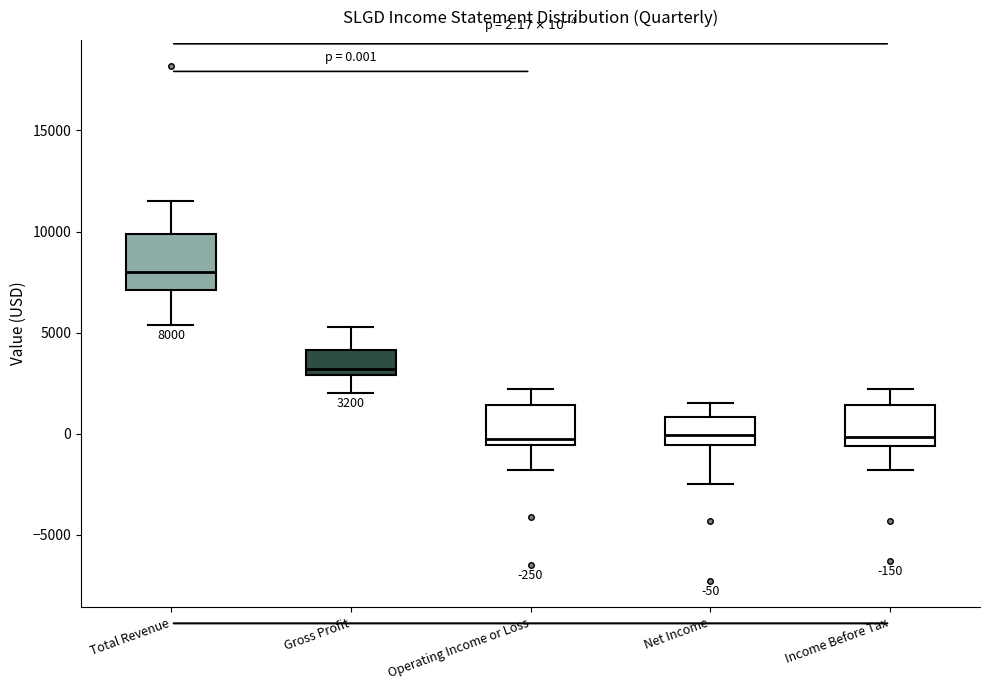

Comparing the boxes themselves (not the whiskers), which one is the tallest?

Total Revenue